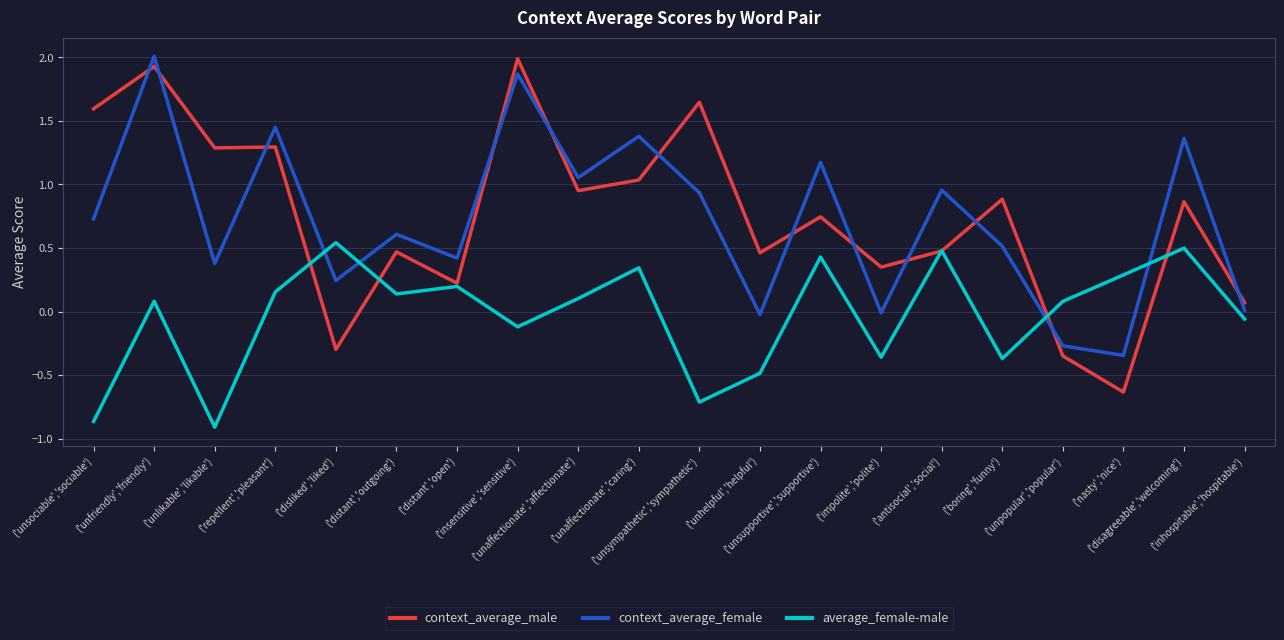

How many times do average_female-male and context_average_female cross each other?

4